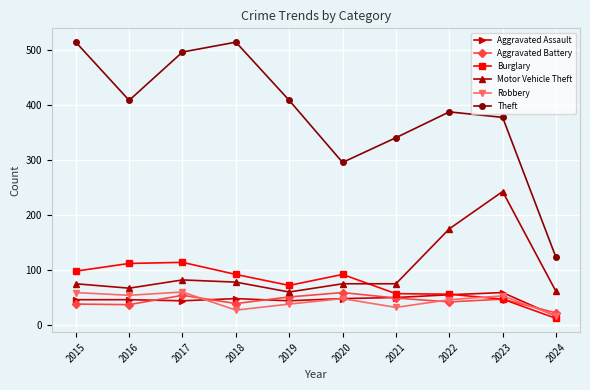

True or false: Theft and Aggravated Assault intersect in this chart.

False